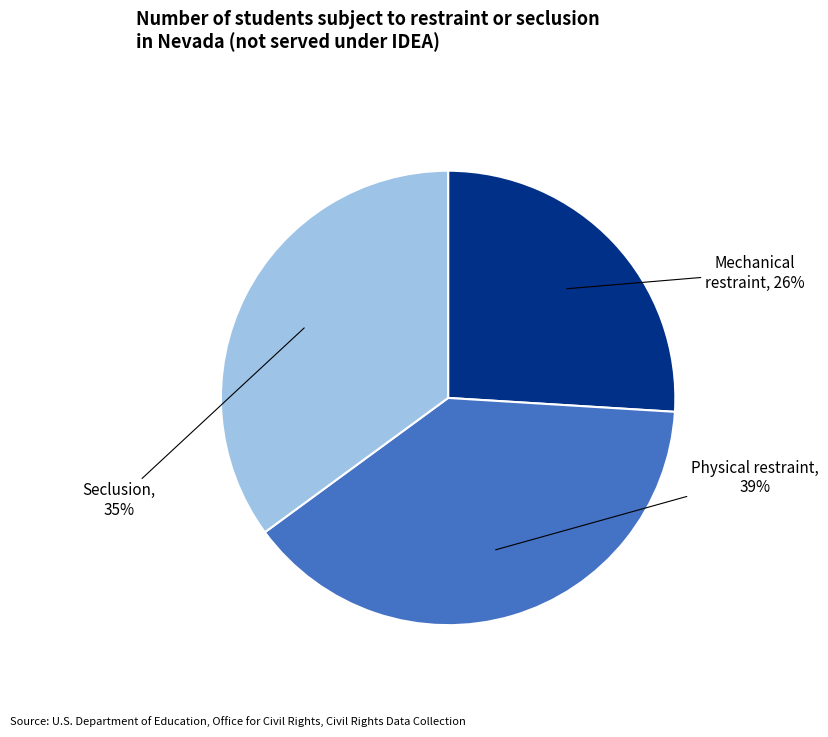

To the nearest percent, what percentage of the pie is Seclusion, 35%?

35%